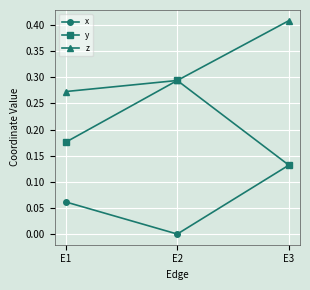

At which label does x reach its peak?

E3